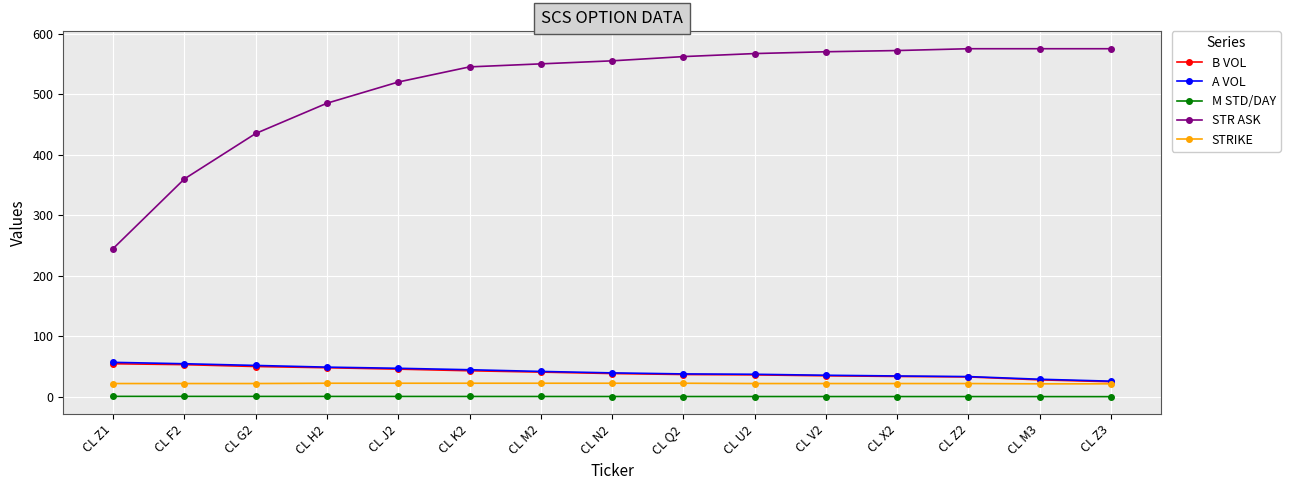

True or false: STR ASK and M STD/DAY cross at least once.

False